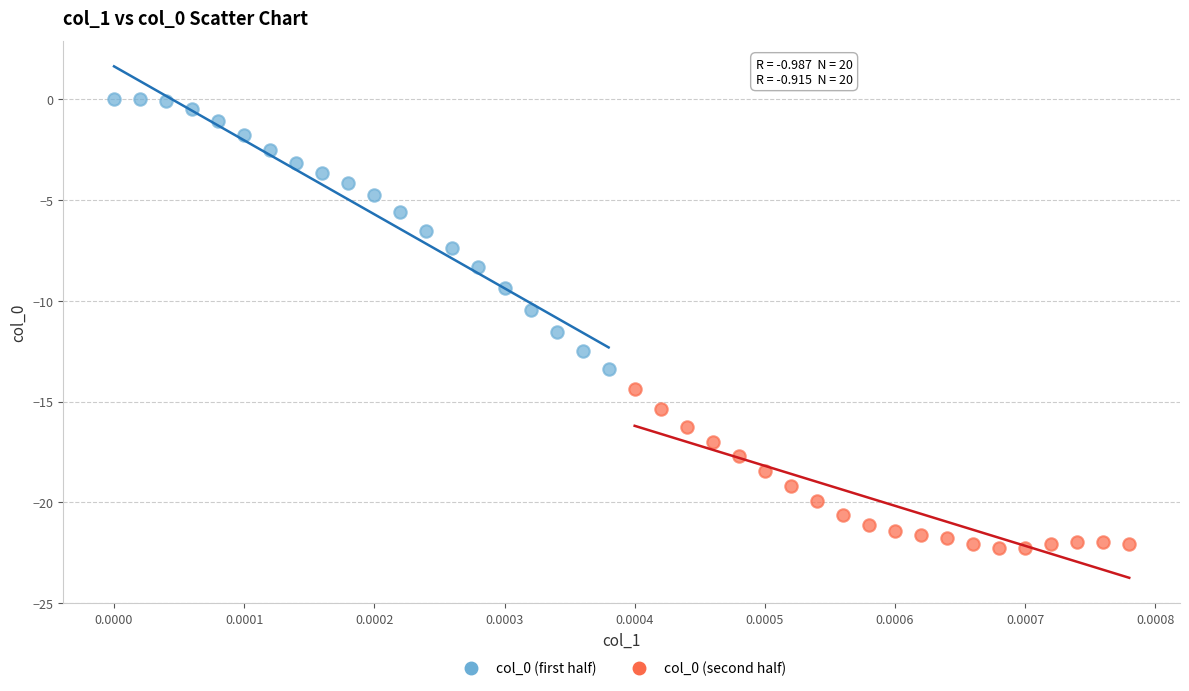

Which series reaches the maximum Y coordinate?

col_0 (first half)